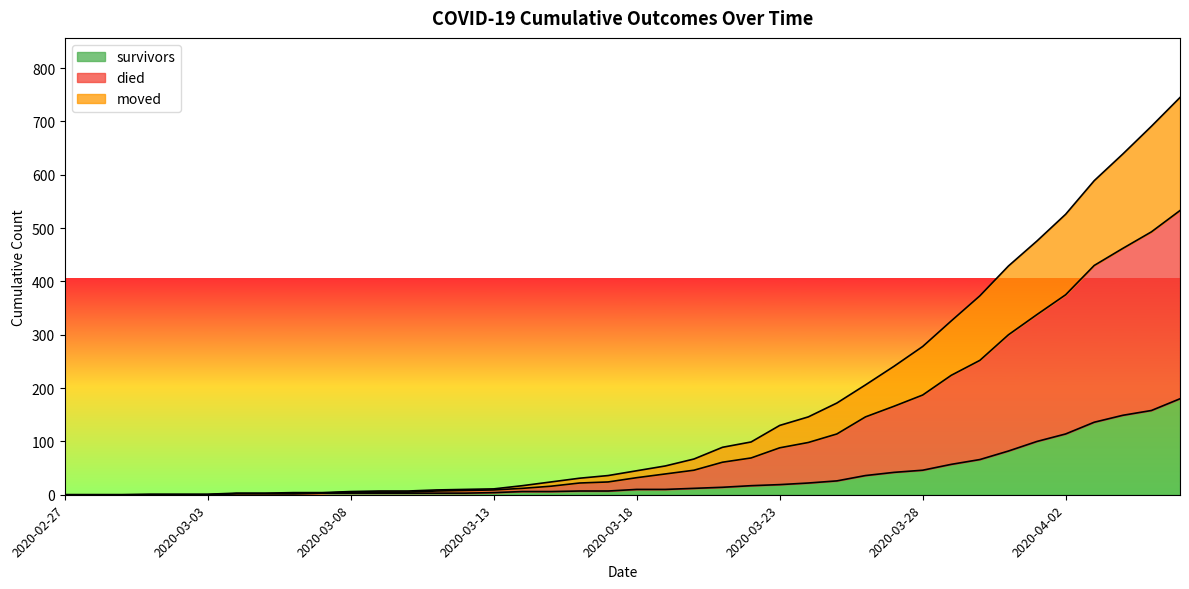

How many lines are shown in the chart?

3